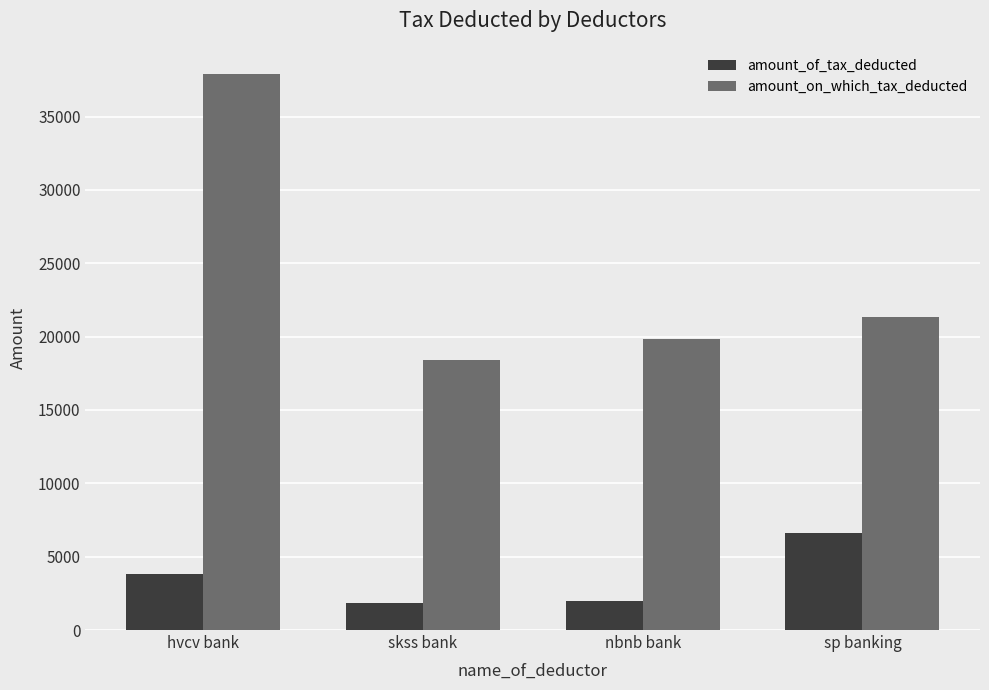

What is the value of the amount_of_tax_deducted bar at the 4th from the left?

6586.0